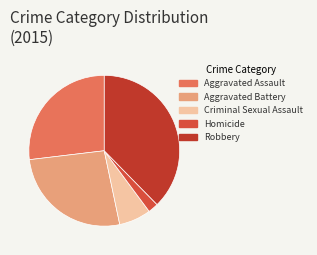

To the nearest percent, what is the difference between the largest and smallest slice percentages?

35%